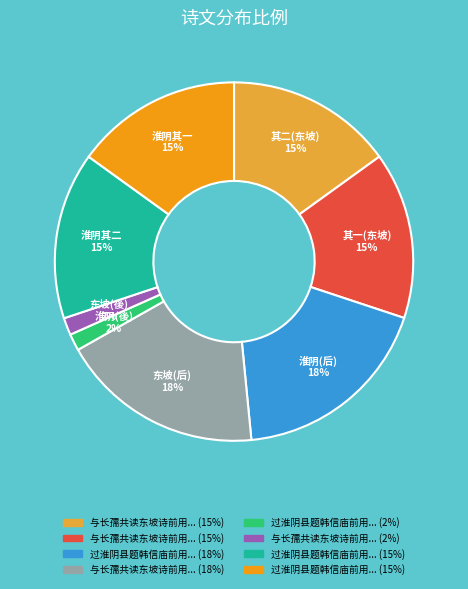

To the nearest percent, what is the average slice percentage?

12%